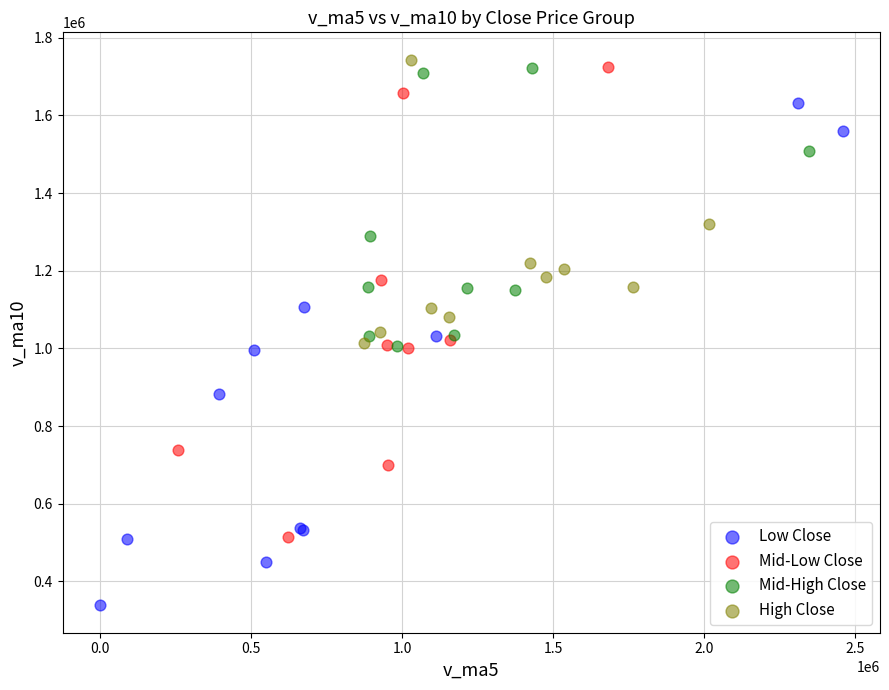

Which series contains the lowest Y value?

Low Close